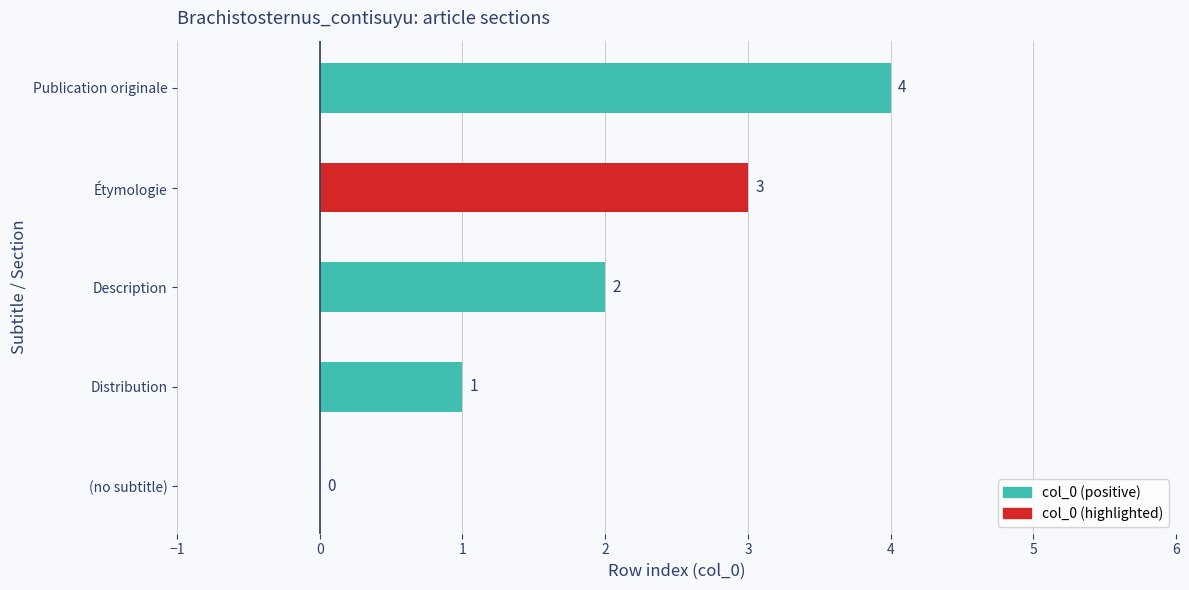

How many series are shown in this chart?

1